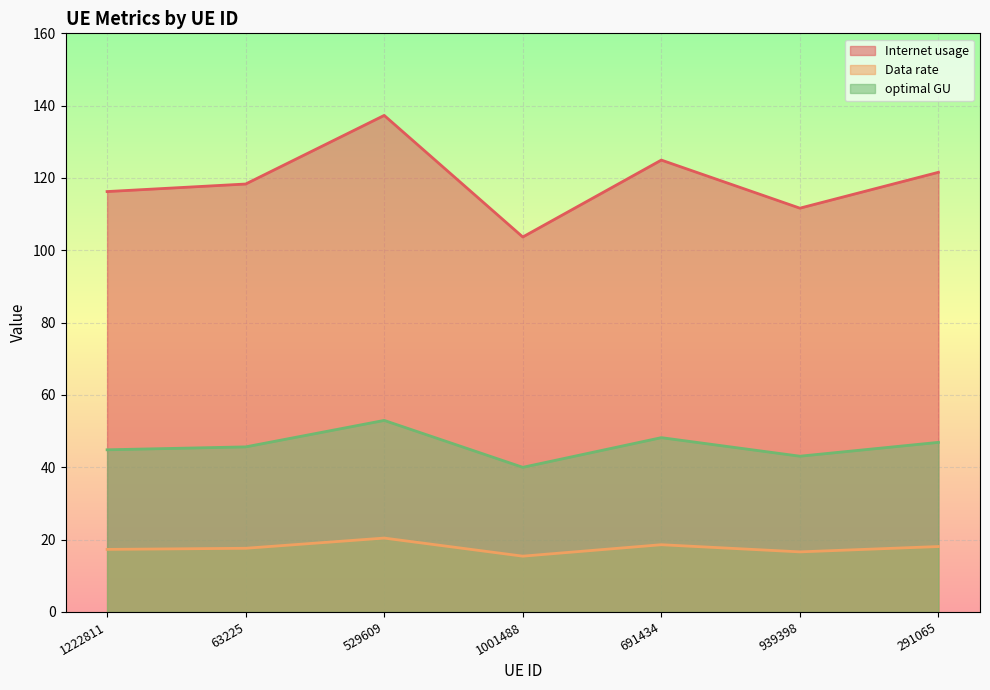

True or false: Internet usage has a value of 68.1 at 1001488.

False